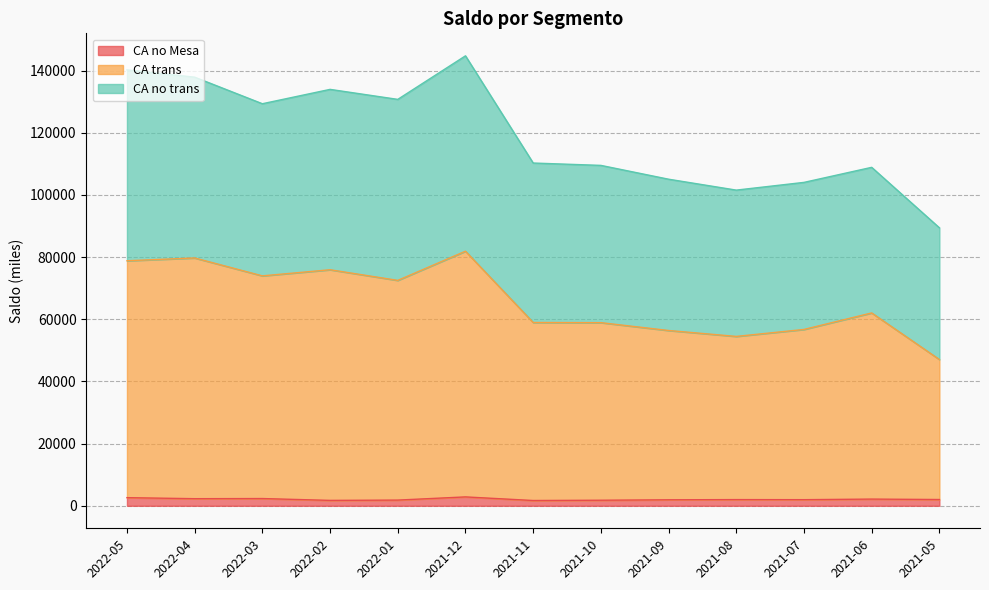

Where does the CA no trans series first go above 51298?

2022-05